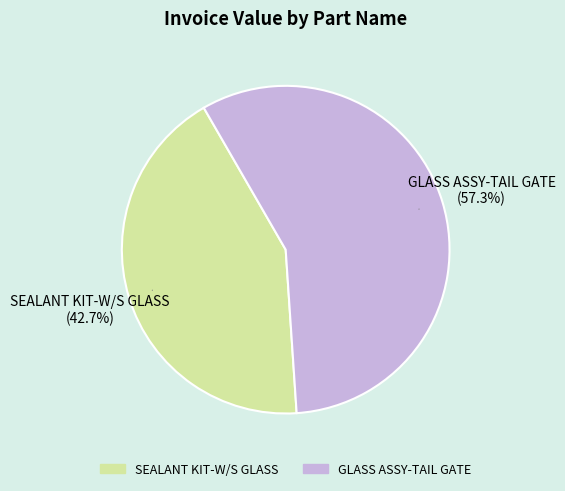

Between GLASS ASSY-TAIL GATE and SEALANT KIT-W/S GLASS, which is larger?

GLASS ASSY-TAIL GATE